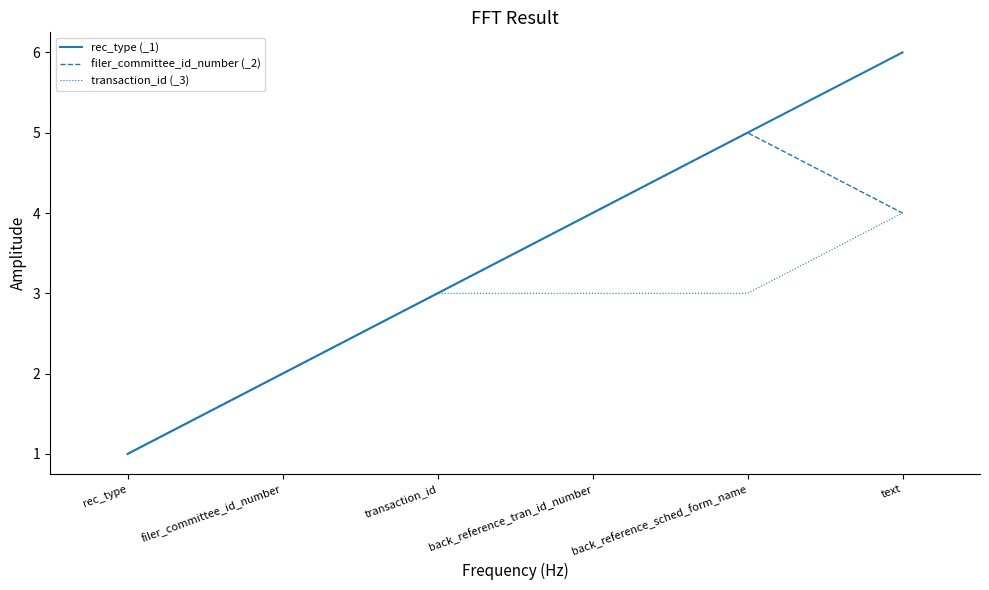

What is the lowest value of the filer_committee_id_number (_2) series?

1